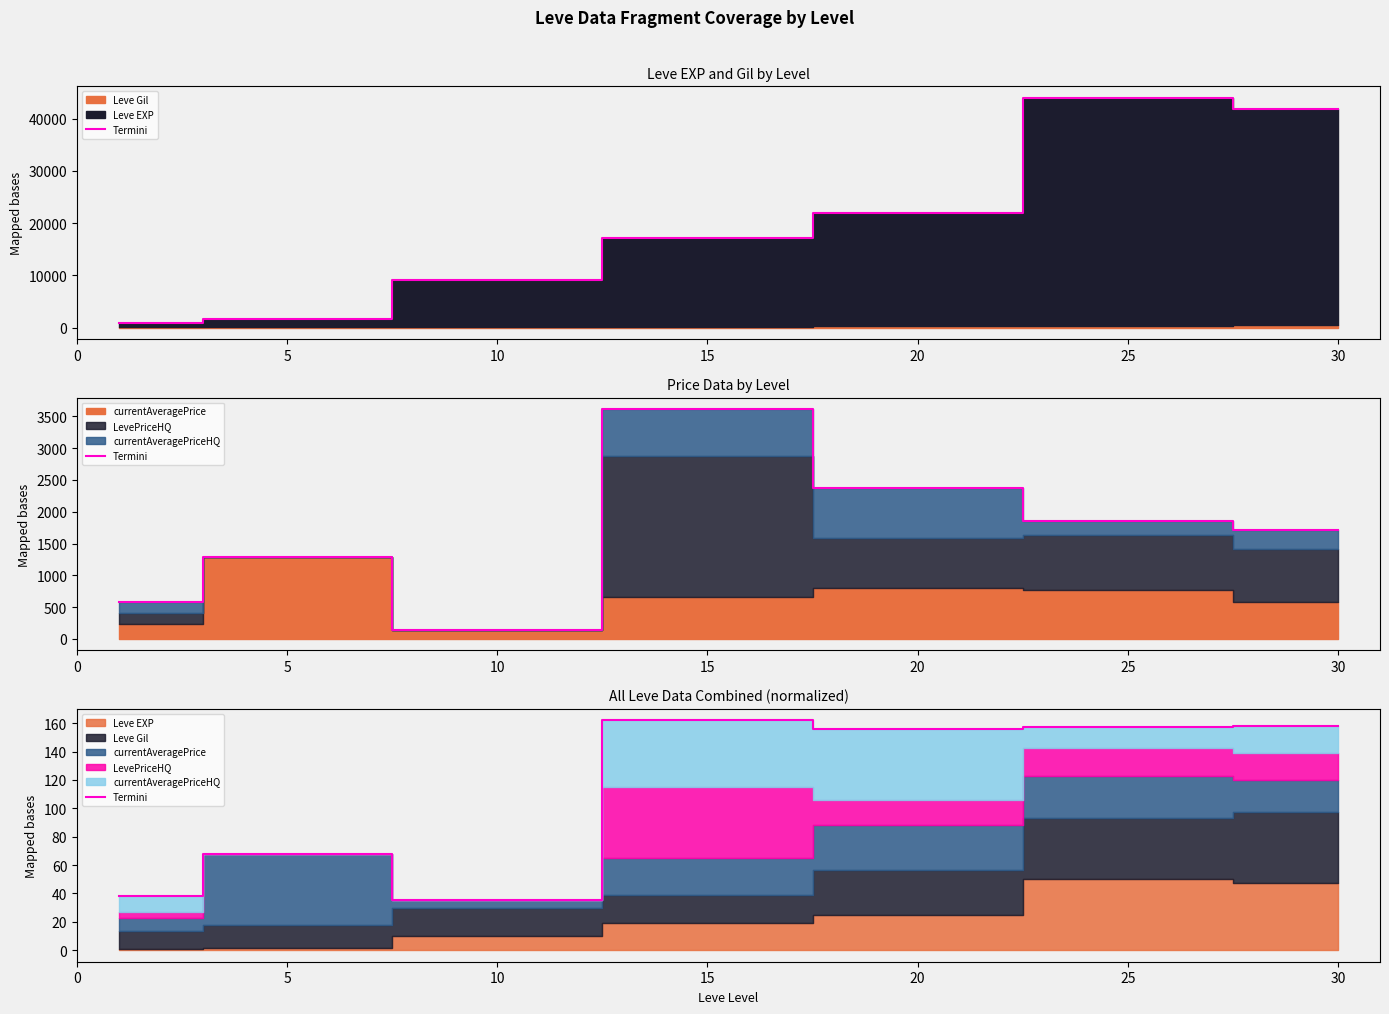

How many lines are shown in the chart?

1